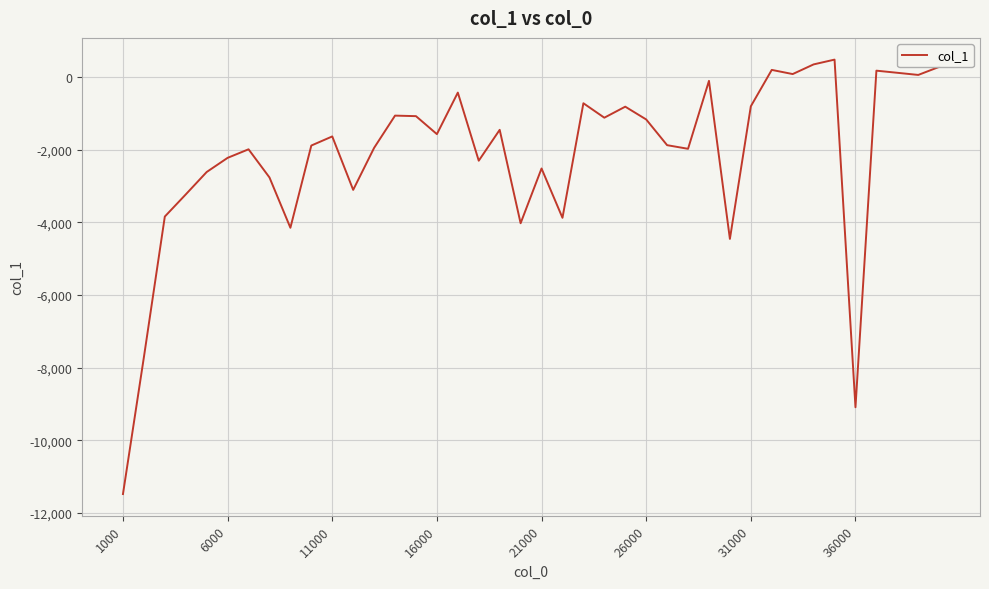

What is the maximum value shown in the chart?

486.9